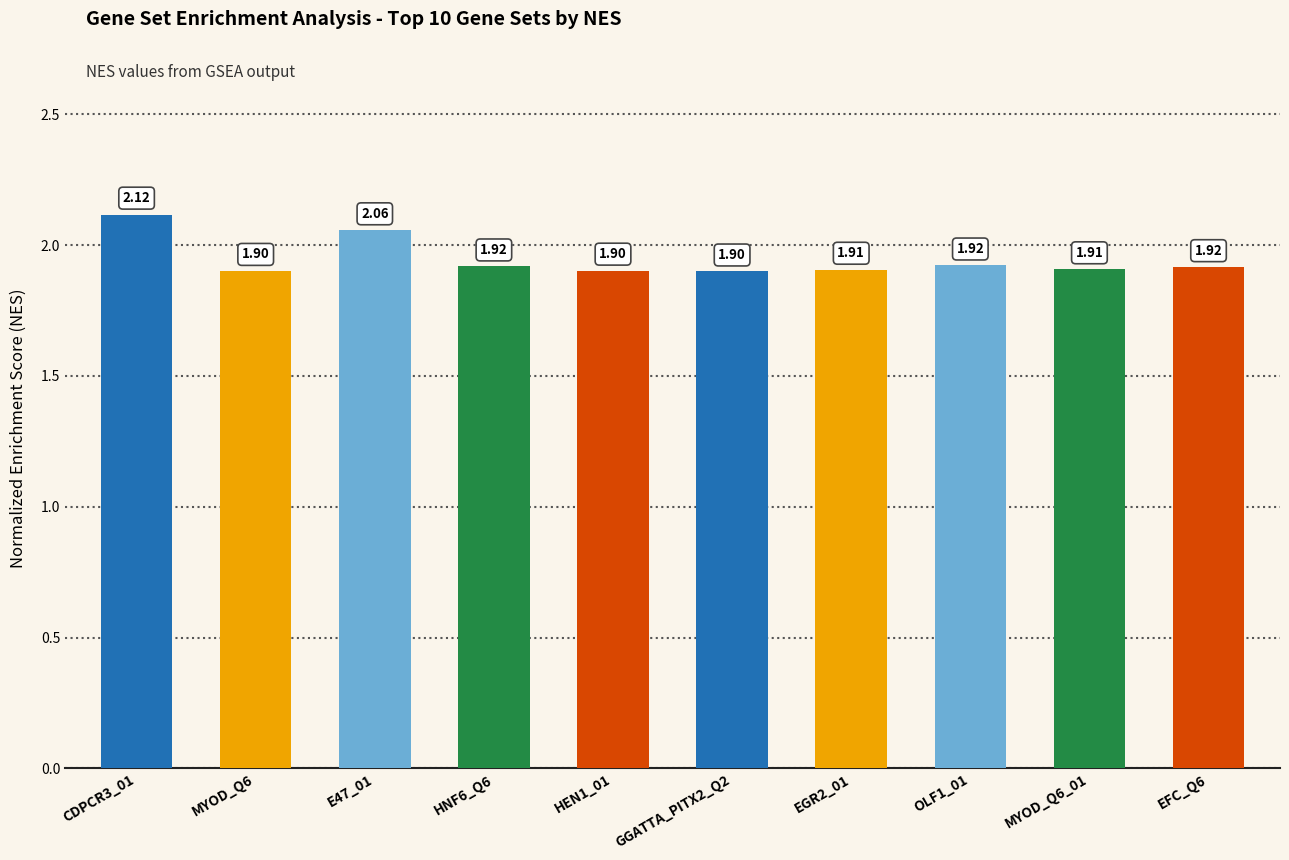

Which label corresponds to the largest value in the chart?

CDPCR3_01